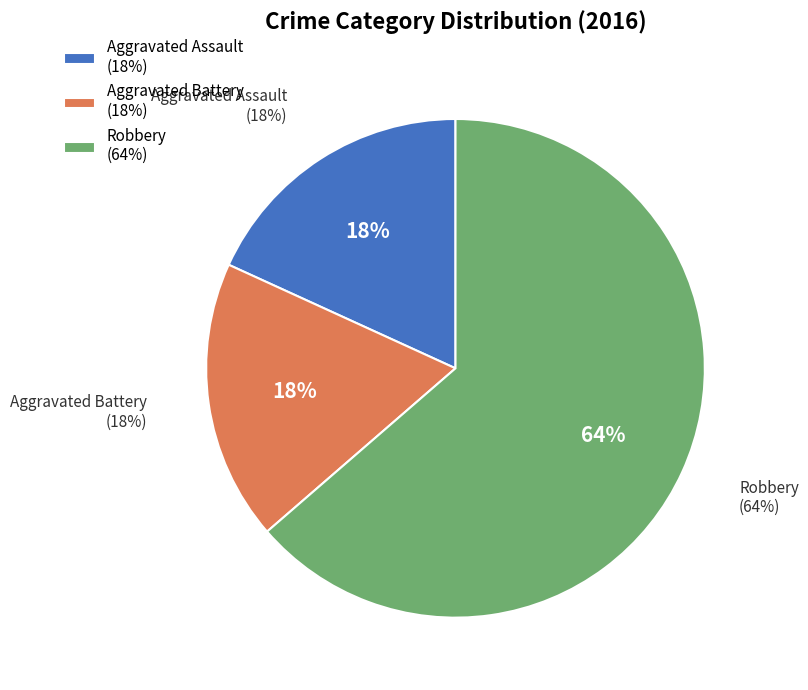

Combined, do Robbery and Aggravated Assault account for over 50%?

Yes